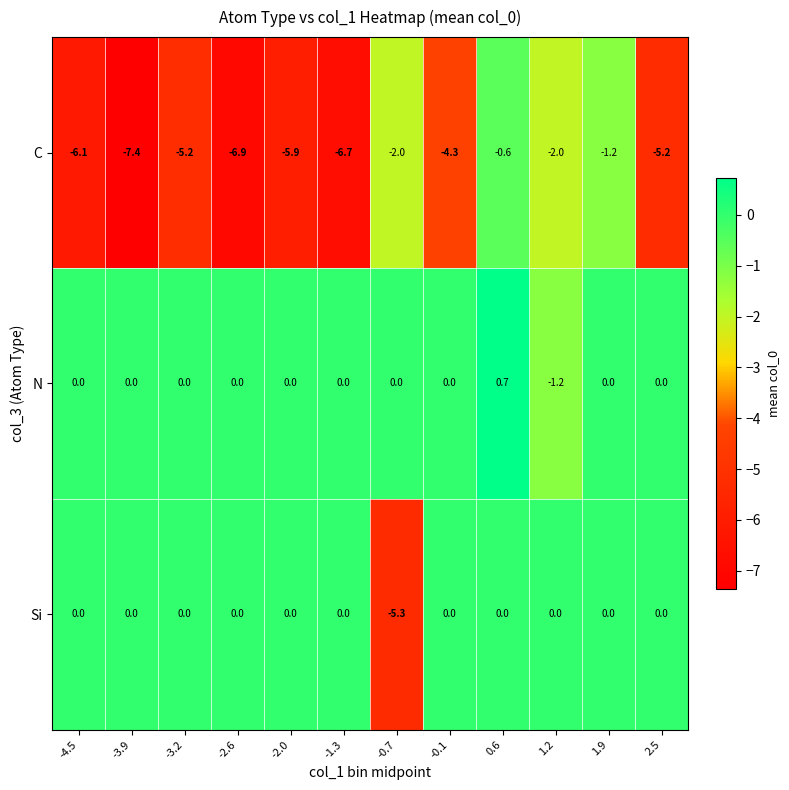

Where does the C series first go above -5?

-0.7